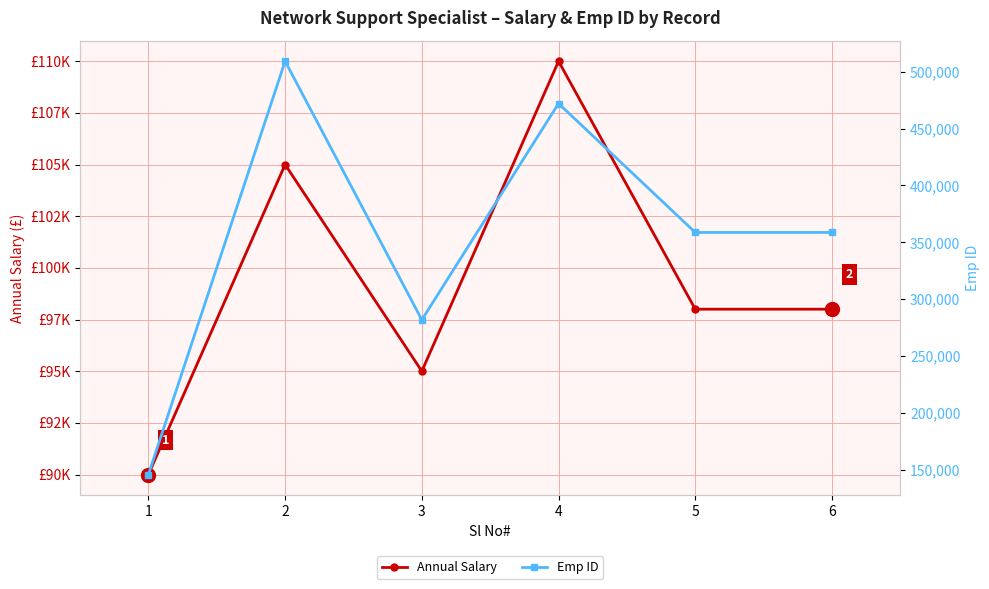

The Annual Salary series shows 98000 at 5. True or false?

True